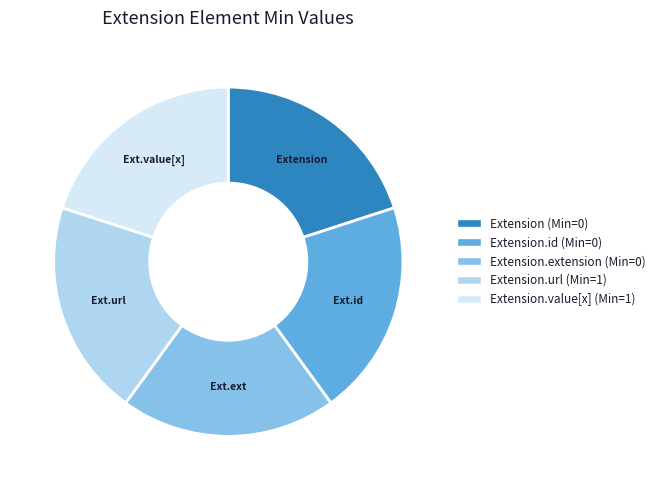

Is there any slice that represents more than half of the pie?

No